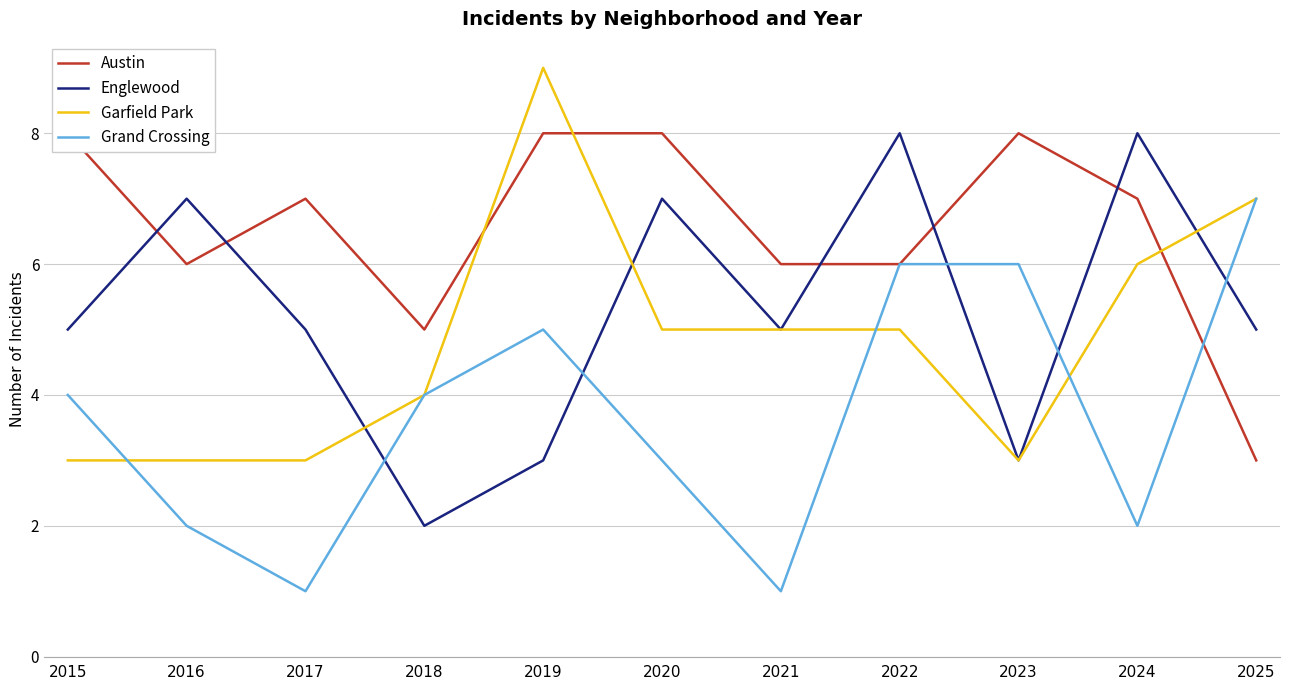

What are all the series names shown in the legend?

Austin, Englewood, Garfield Park, Grand Crossing